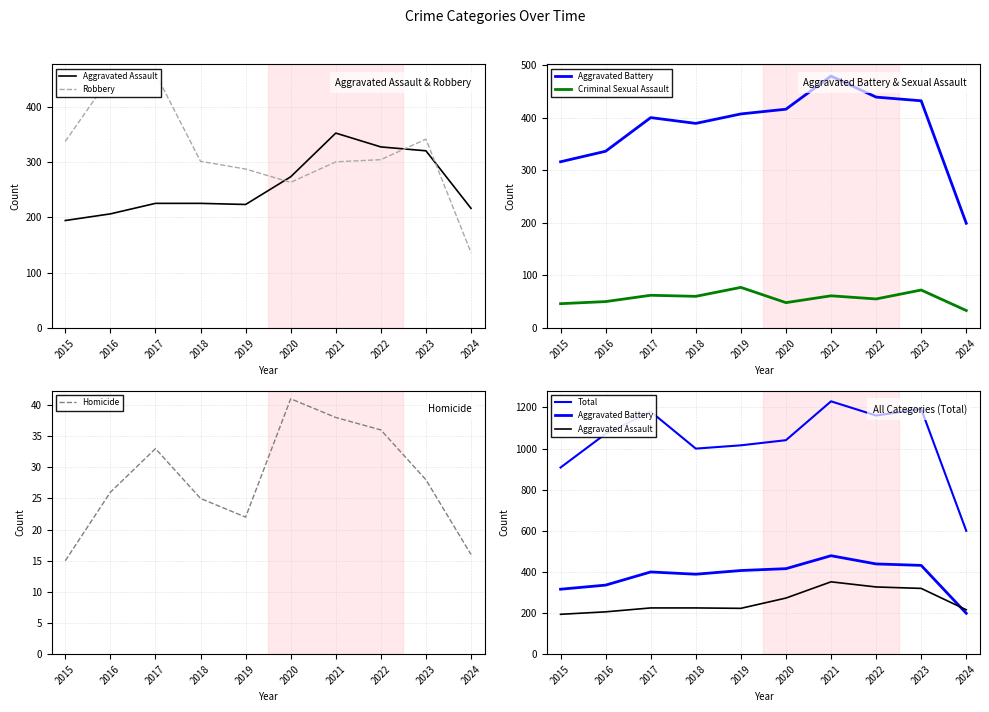

Reading right to left, list all the values displayed in this chart.

Aggravated Assault: 2024=216	2023=320	2022=327	2021=352	2020=273	2019=223	2018=225	2017=225	2016=206	2015=194
Robbery: 2024=136	2023=341	2022=304	2021=300	2020=263	2019=287	2018=301	2017=460	2016=454	2015=337
Aggravated Battery: 2024=199	2023=432	2022=439	2021=479	2020=416	2019=407	2018=389	2017=400	2016=336	2015=316
Criminal Sexual Assault: 2024=33	2023=72	2022=55	2021=61	2020=48	2019=77	2018=60	2017=62	2016=50	2015=46
Homicide: 2024=16	2023=28	2022=36	2021=38	2020=41	2019=22	2018=25	2017=33	2016=26	2015=15
Total: 2024=600	2023=1193	2022=1161	2021=1230	2020=1041	2019=1016	2018=1000	2017=1180	2016=1072	2015=908